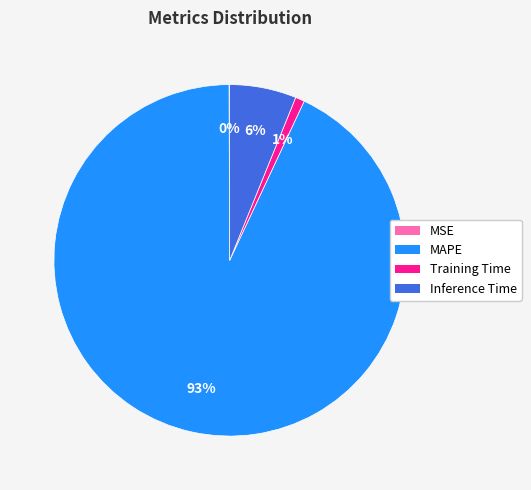

To the nearest percent, what portion does MAPE represent?

93%